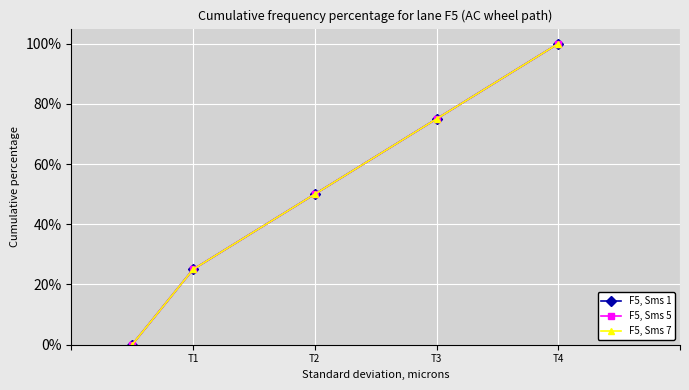

Is this an area chart (filled region under the line)?

No